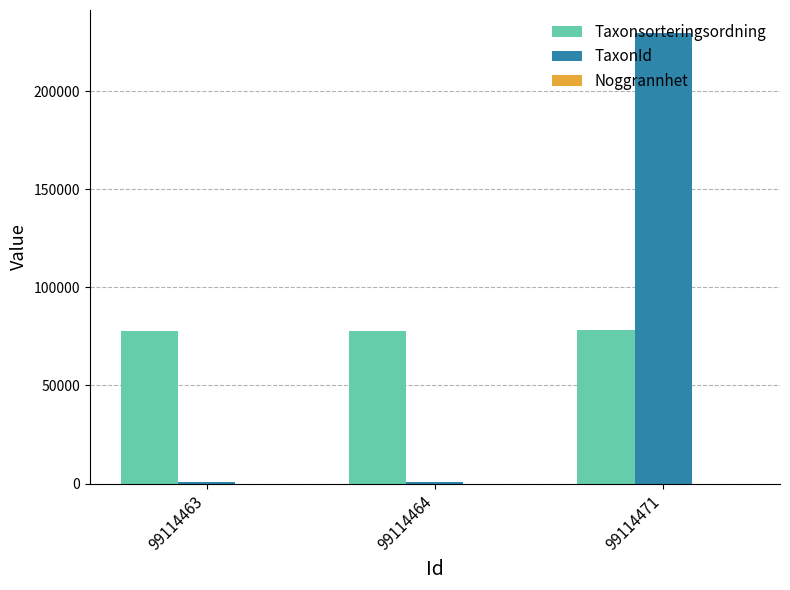

What is the maximum value shown in the chart?

229821